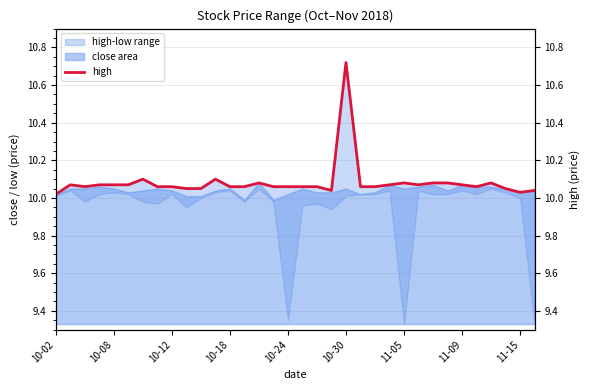

What is the maximum value shown in the chart?

10.7